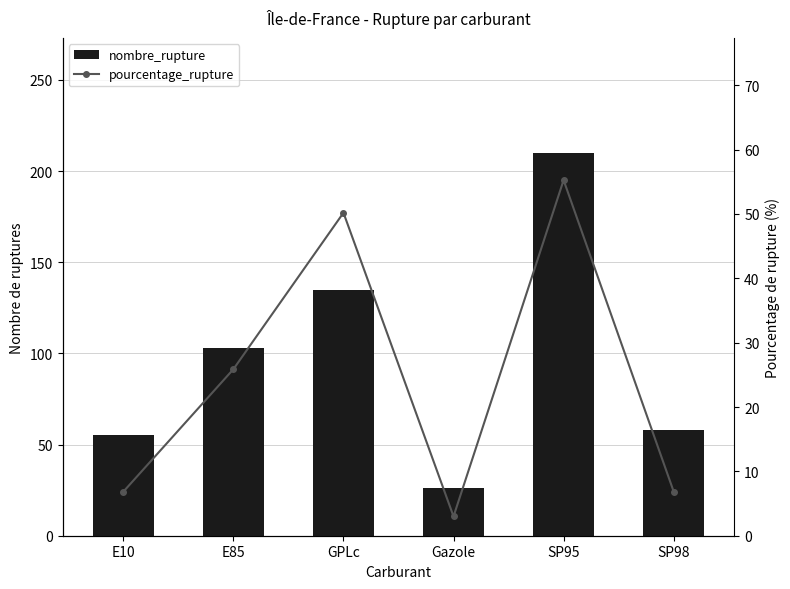

At which category is the sum across all series the highest?

SP95